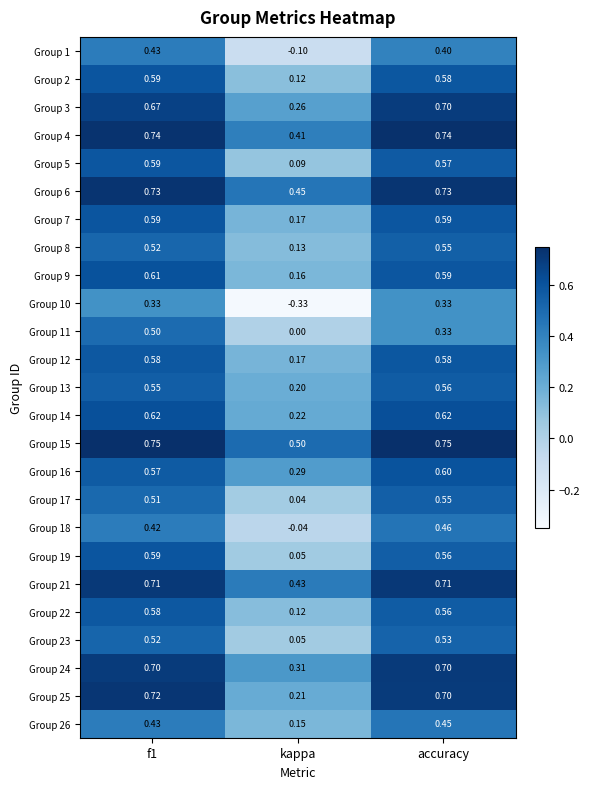

How many data points does each series have?

3